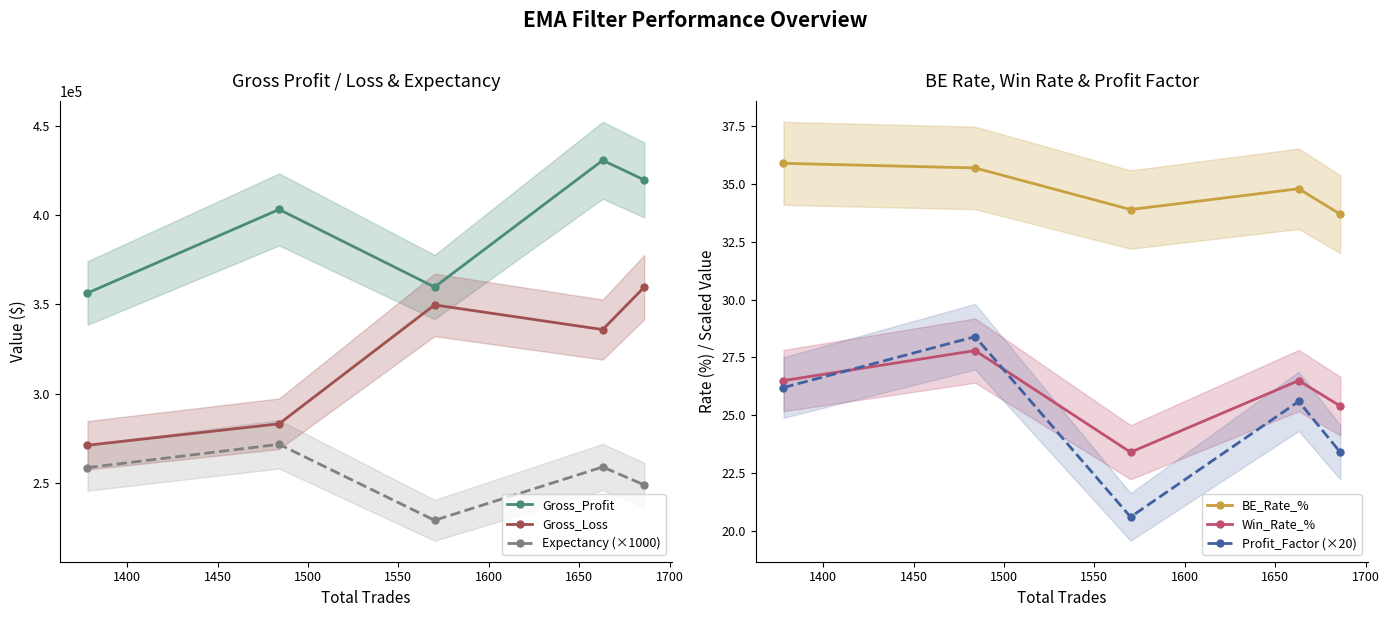

How many data points does each series have?

5